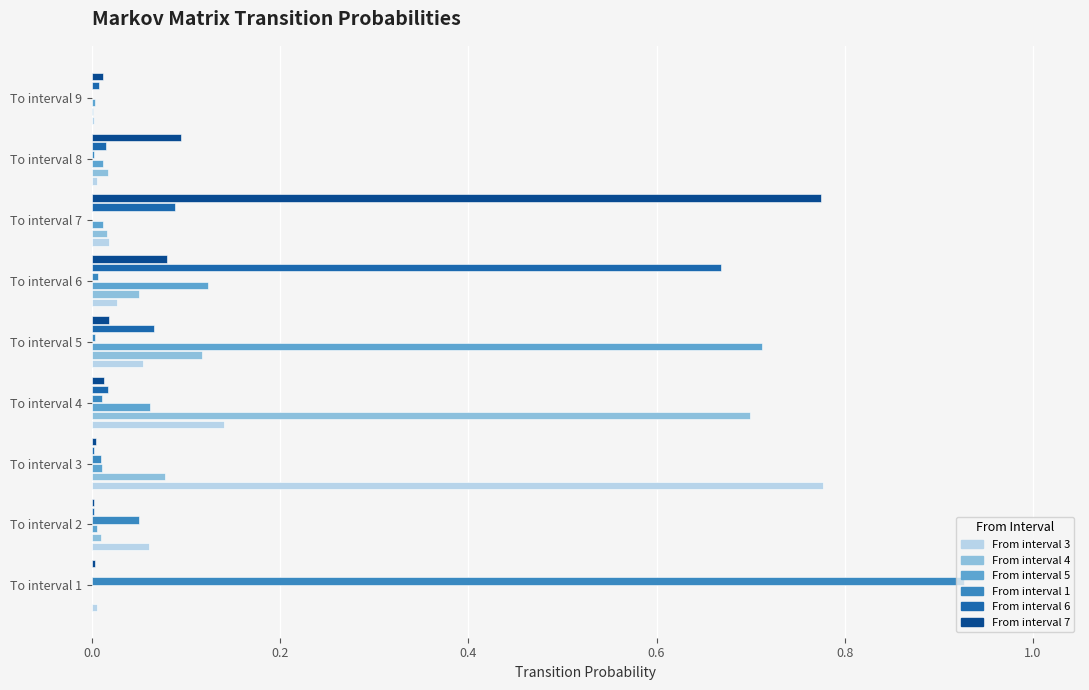

At which category does the chart reach its peak across all series?

To interval 1